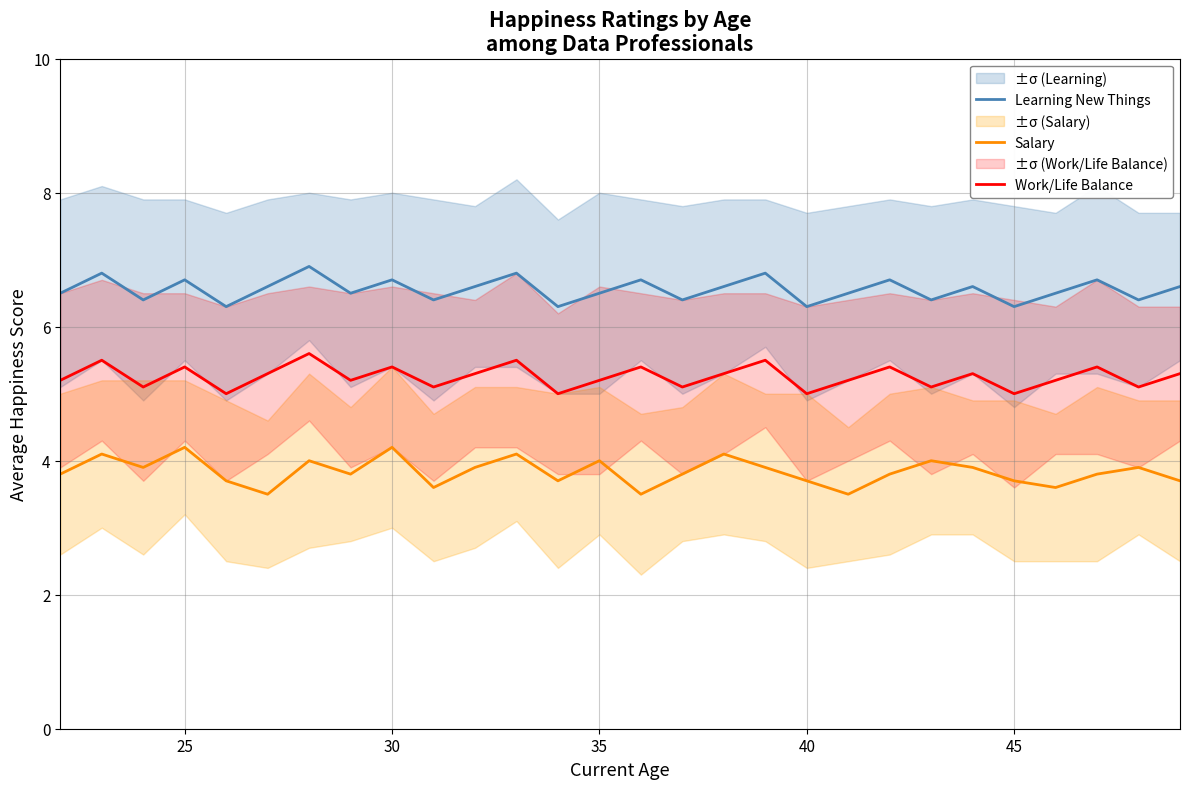

What is the highest value of the Salary series?

4.2